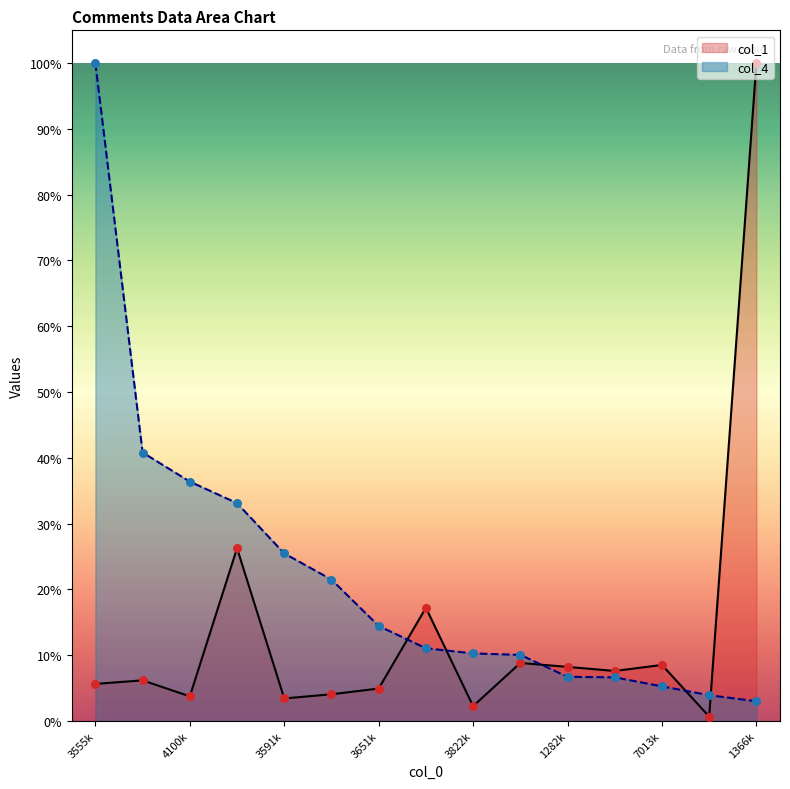

Which series reaches the maximum Y coordinate?

col_1